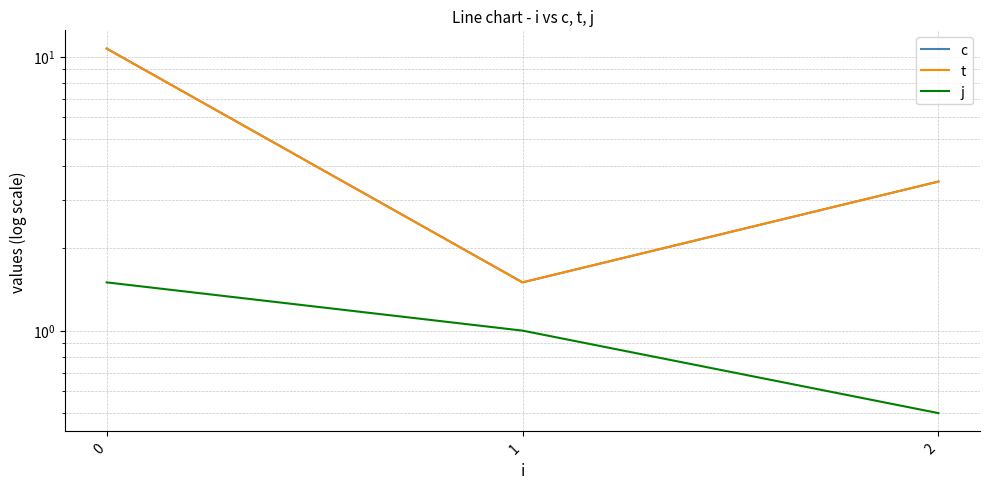

What is the value of the j point at the 3rd from the left?

0.5